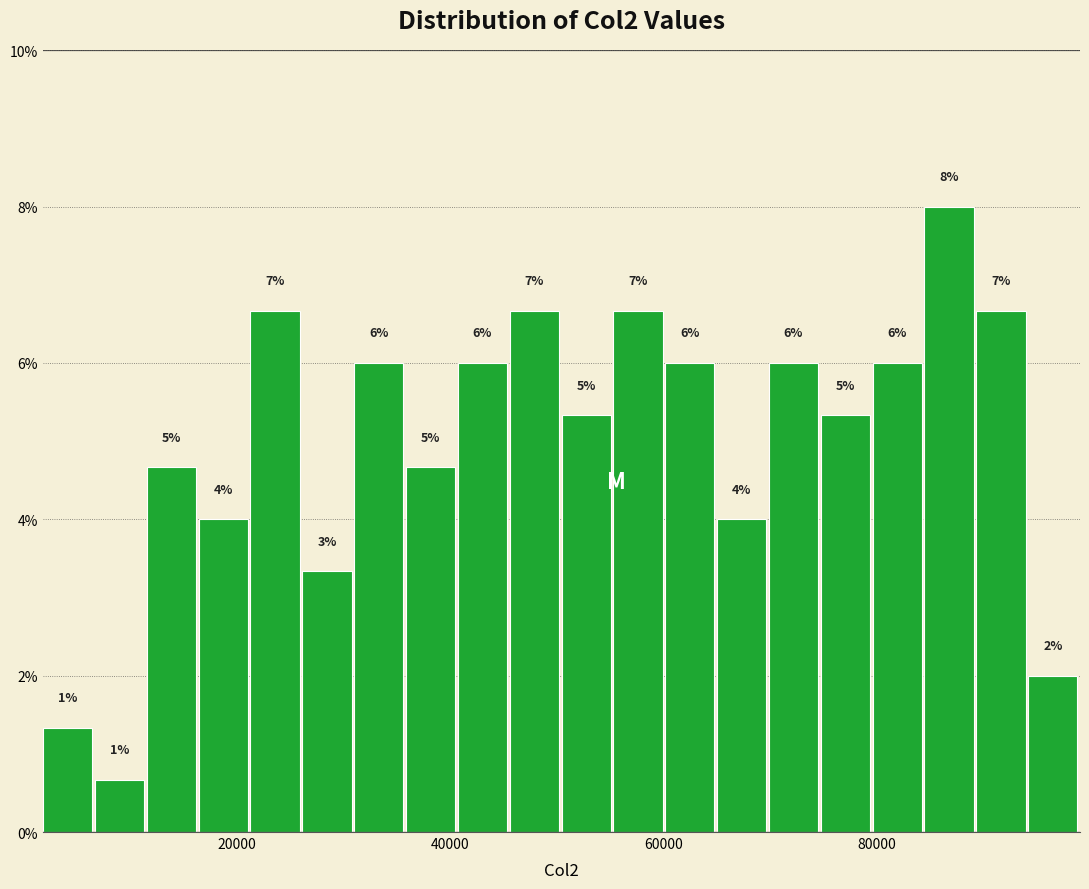

Around what value on the x-axis is the tallest bar? Give the approximate position of its centre, as read against the axis.

86000